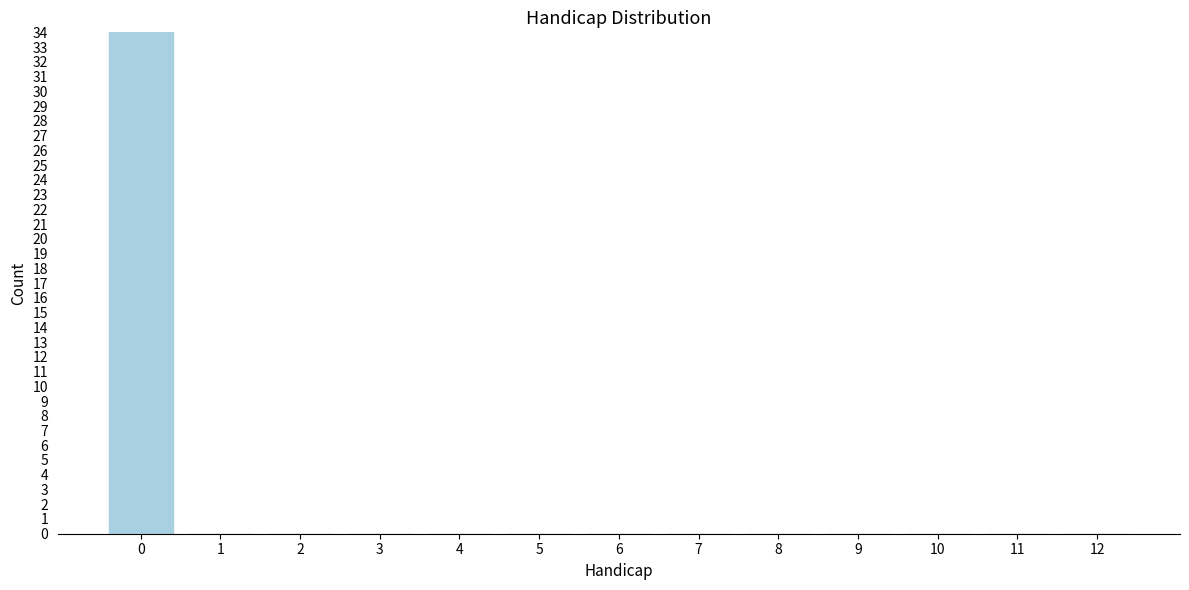

Reading right to left, list all the values displayed in this chart.

12=0	11=0	10=0	9=0	8=0	7=0	6=0	5=0	4=0	3=0	2=0	1=0	0=34